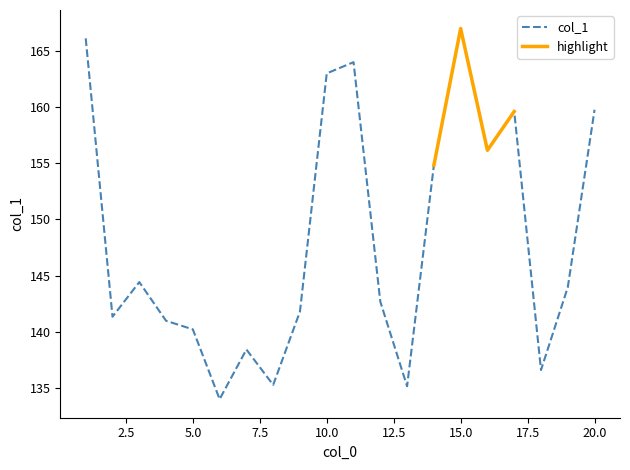

What is the sum of all values?

2965.4